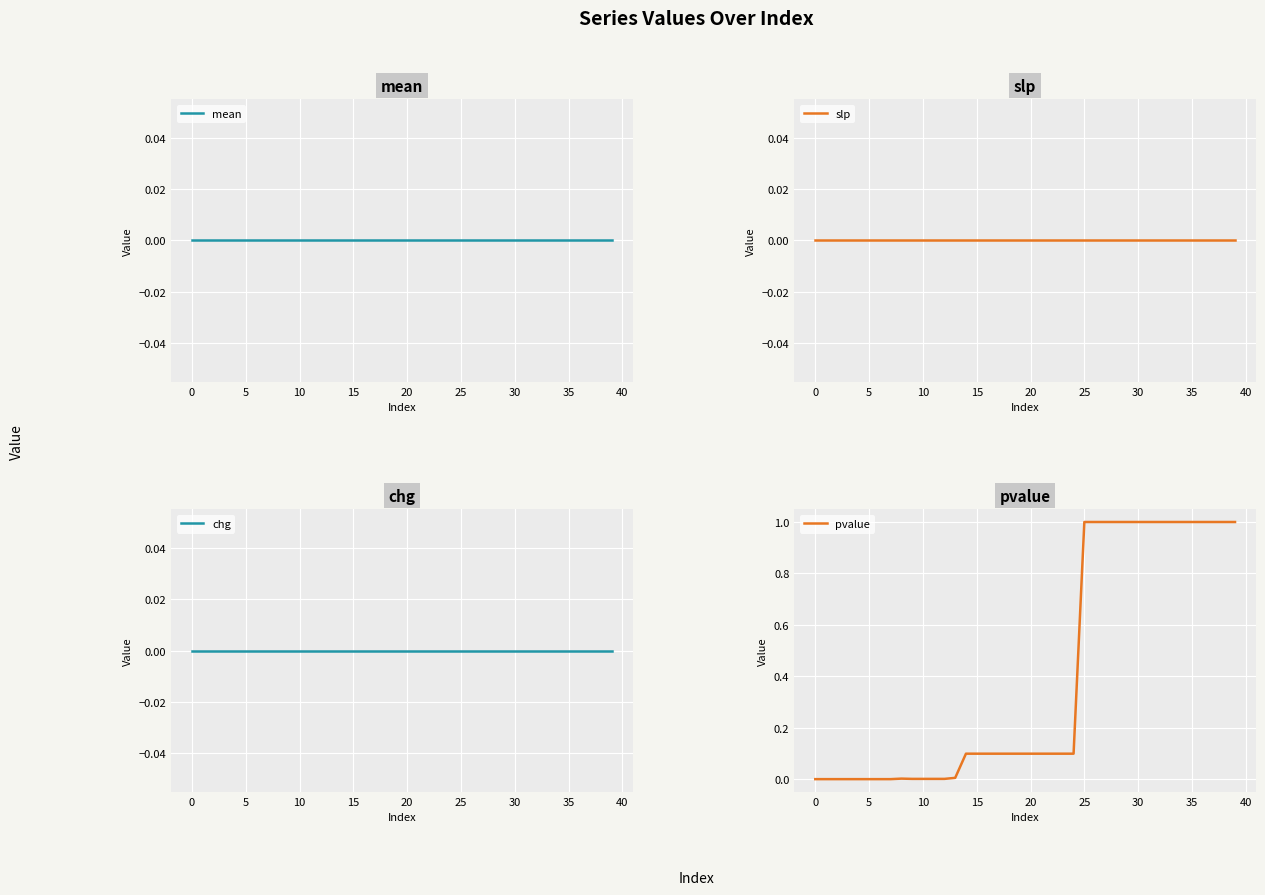

True or false: slp has a value of 0.0 at 37.

True